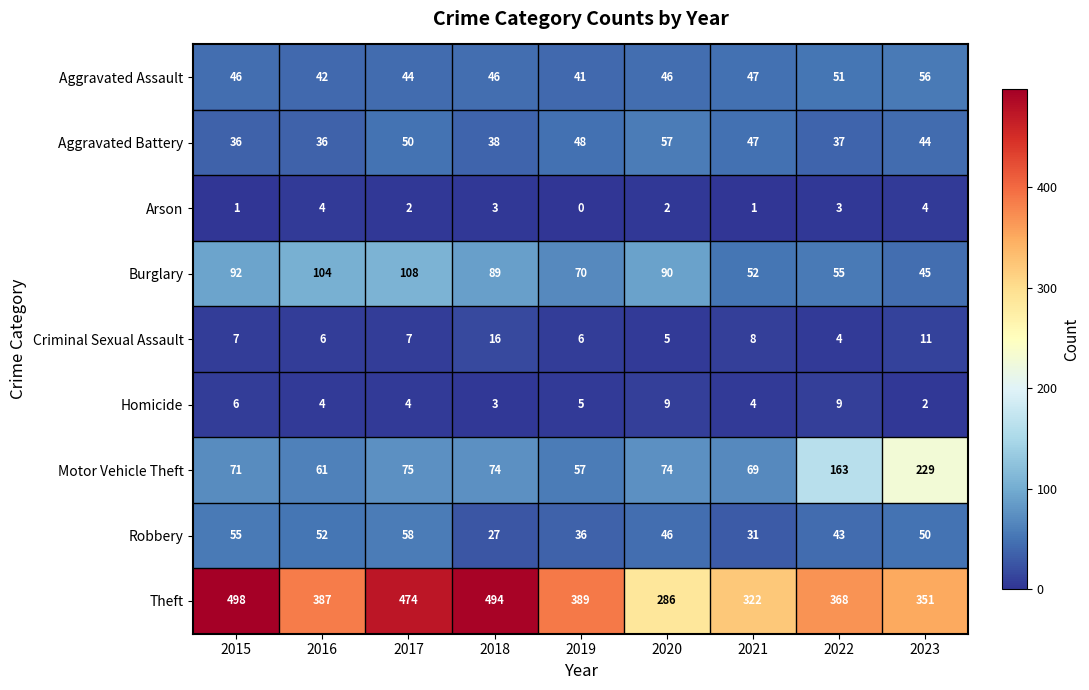

What is the average value of the Burglary series?

78